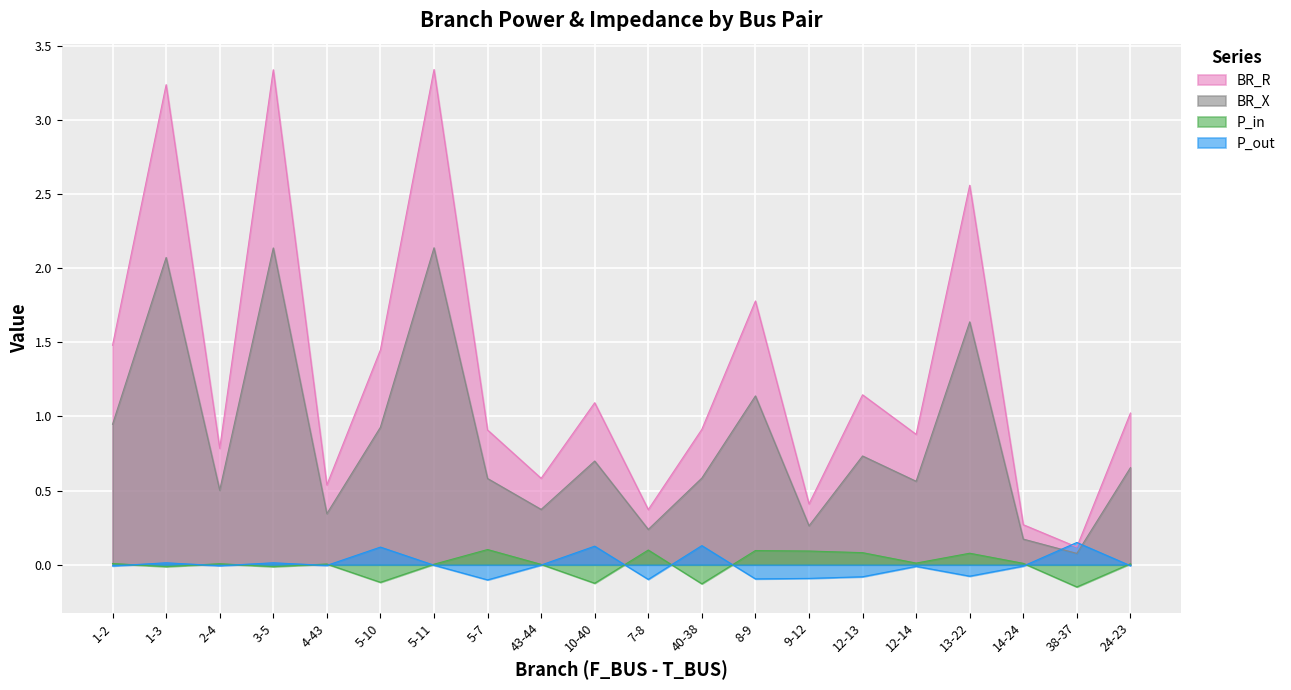

How many distinct data groups are displayed?

4